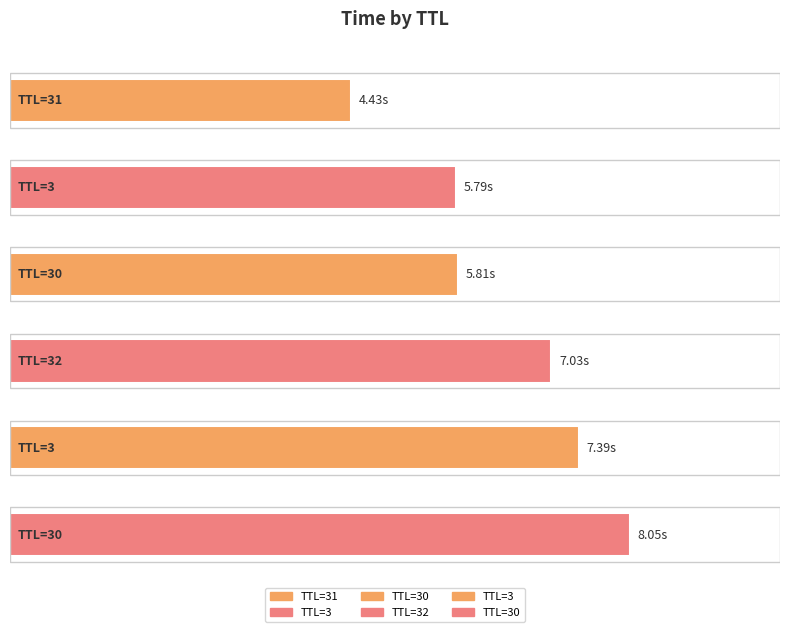

Reading left to right, extract all data points from this chart.

4.4	5.8	5.8	7.0	7.4	8.0